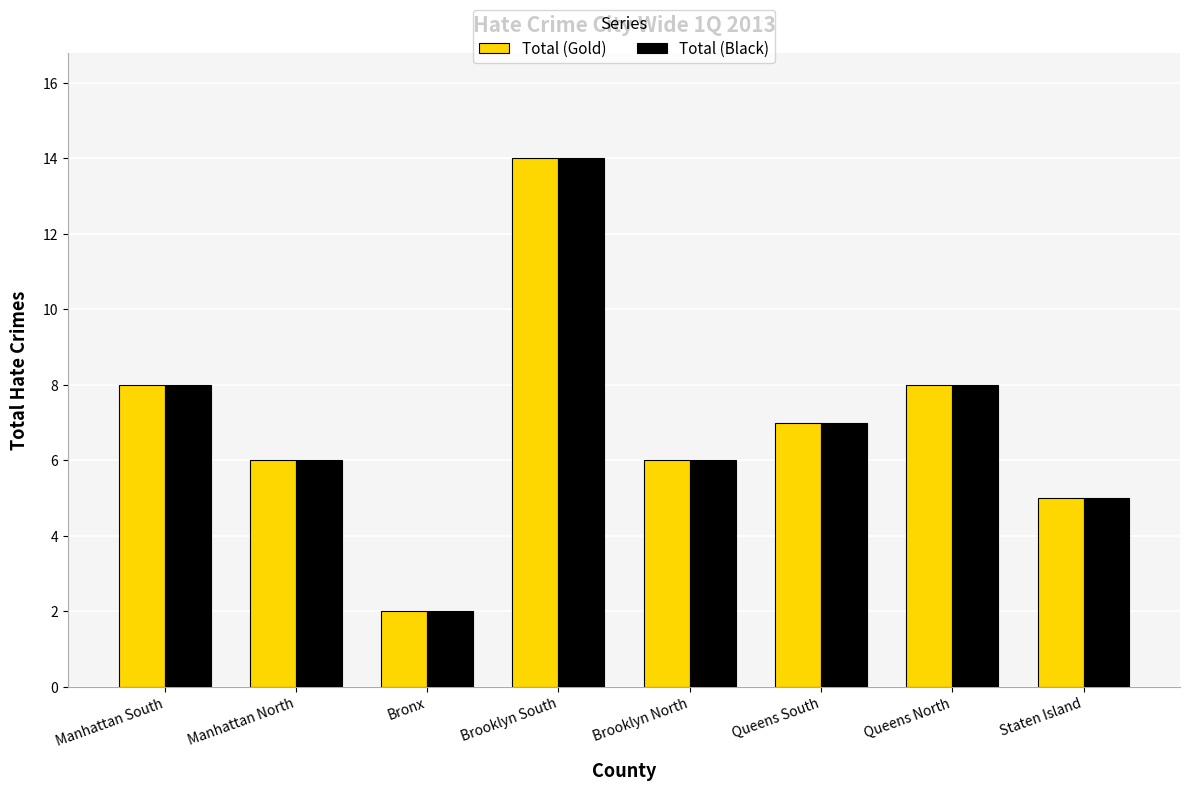

Is it true that Total (Black) equals 6 at Brooklyn North?

True